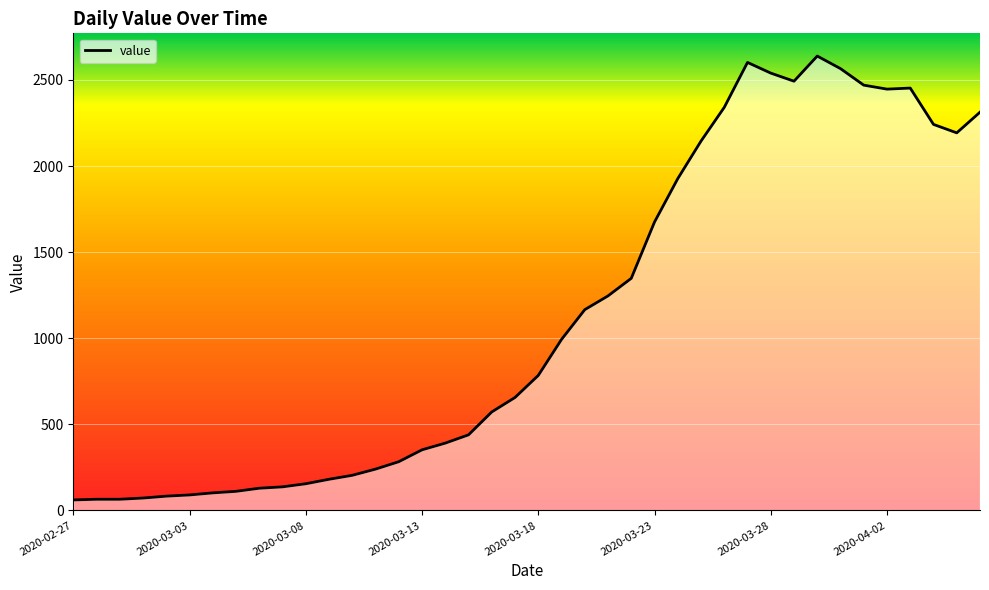

What is the minimum value shown in the chart?

61